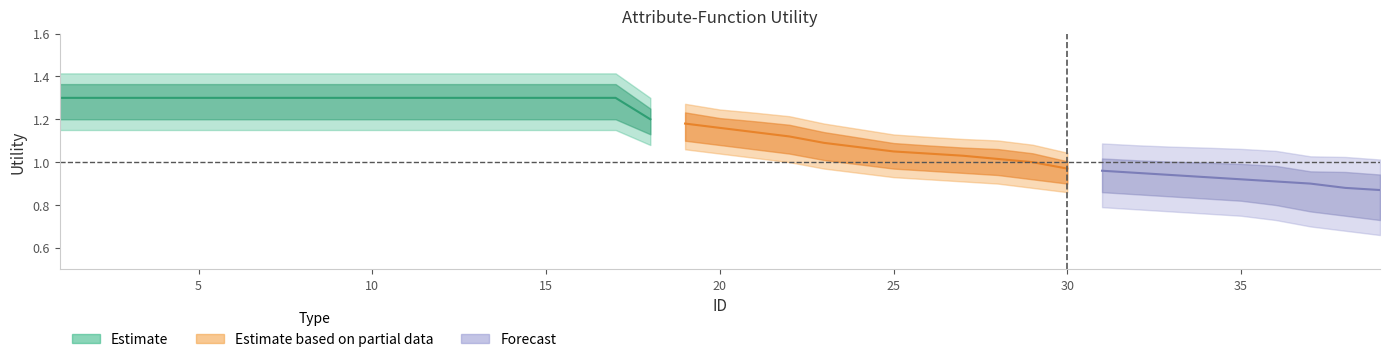

Does the chart display data point markers on the line(s)?

No